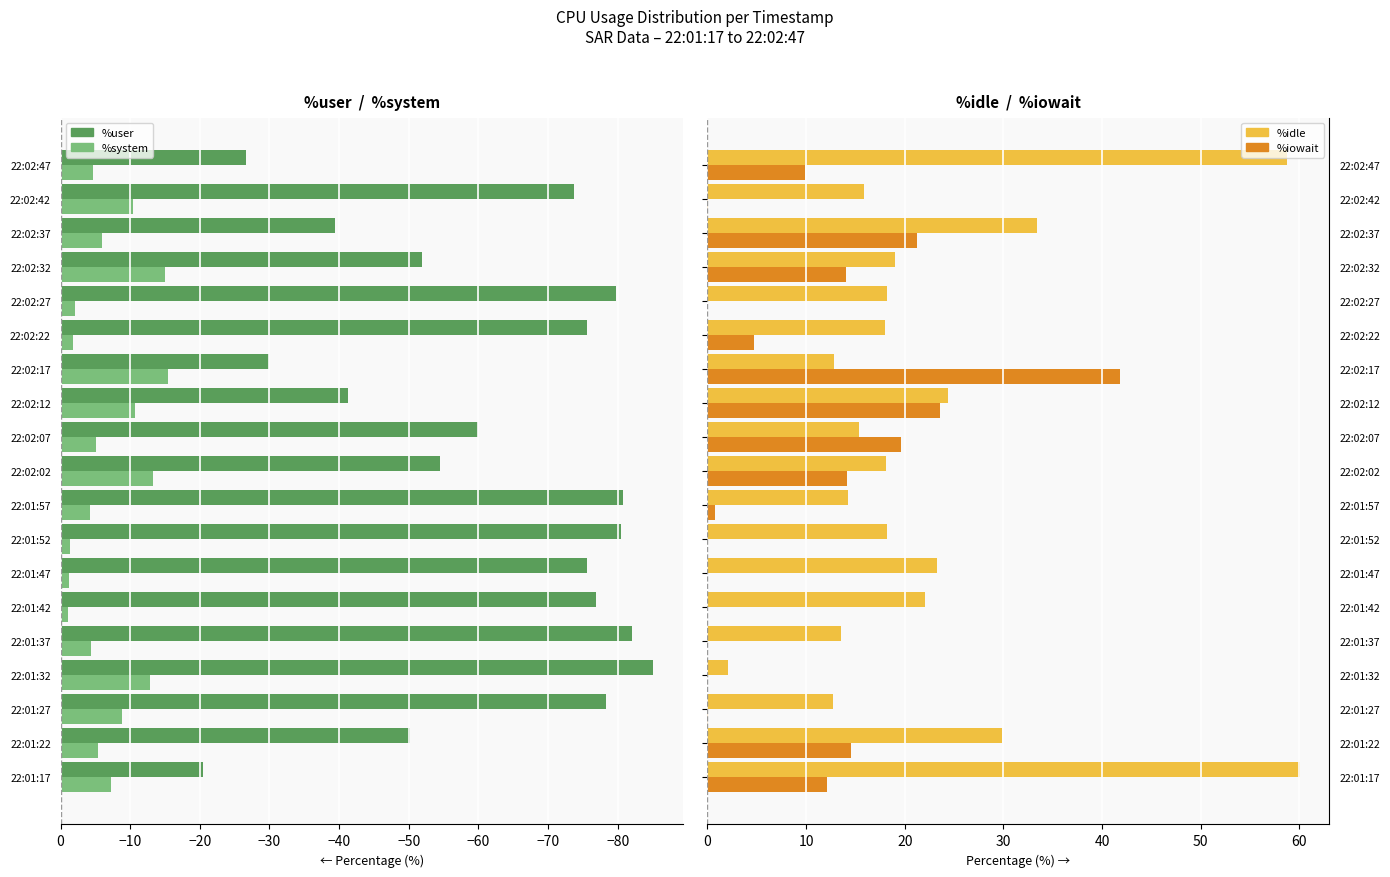

Are the bars horizontal?

Yes